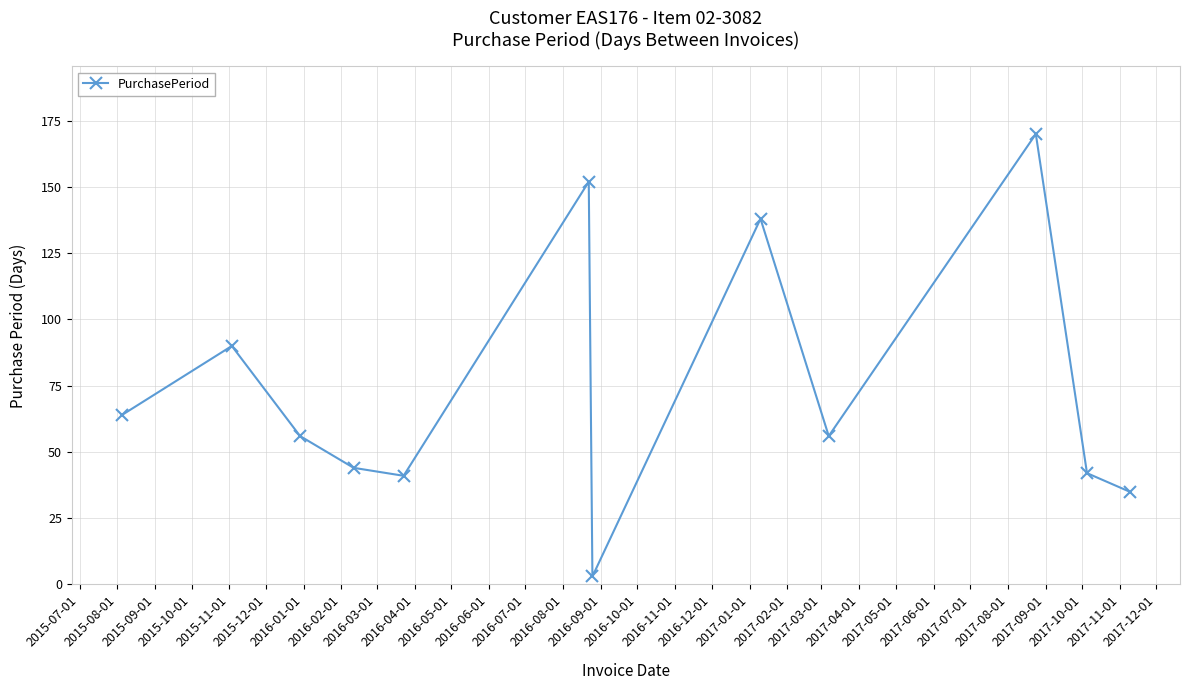

How many lines are shown in the chart?

1